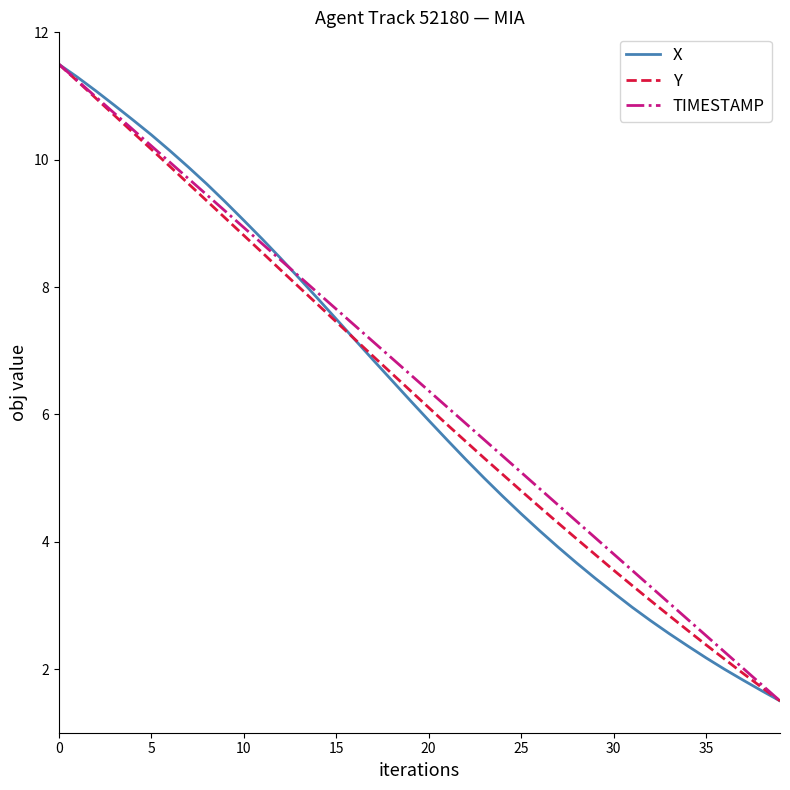

What is the sum of all X values?

250.4